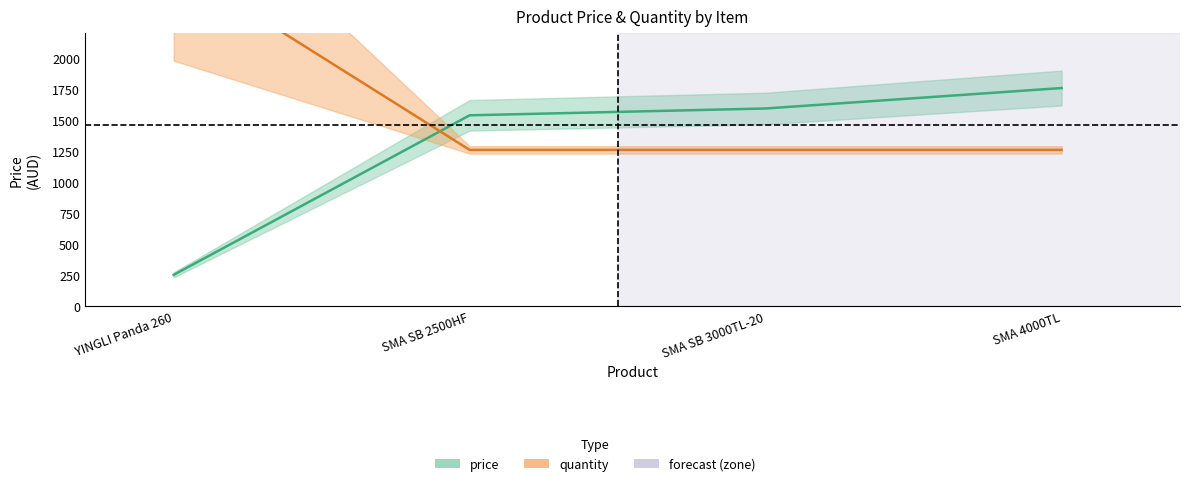

Which series changed the most between SMA SB 2500HF and SMA 4000TL?

price